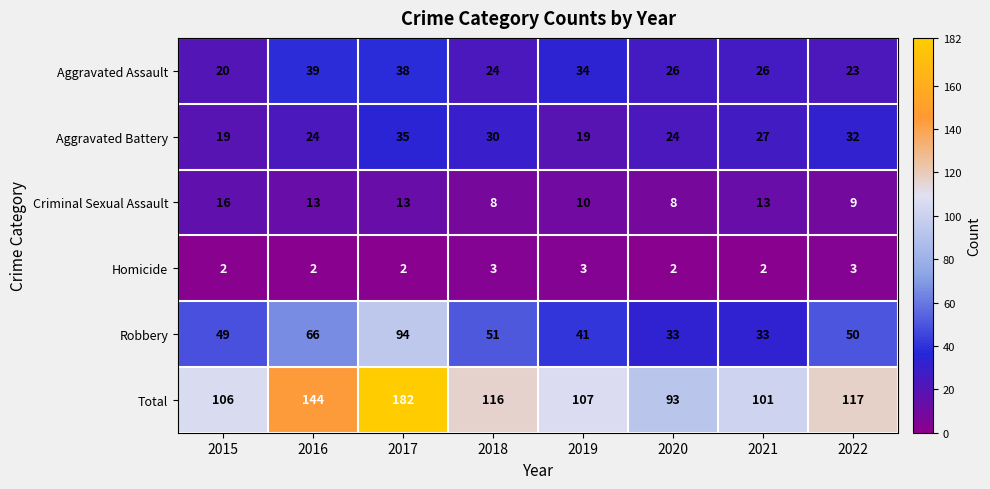

Which series has the largest range (max minus min)?

Total